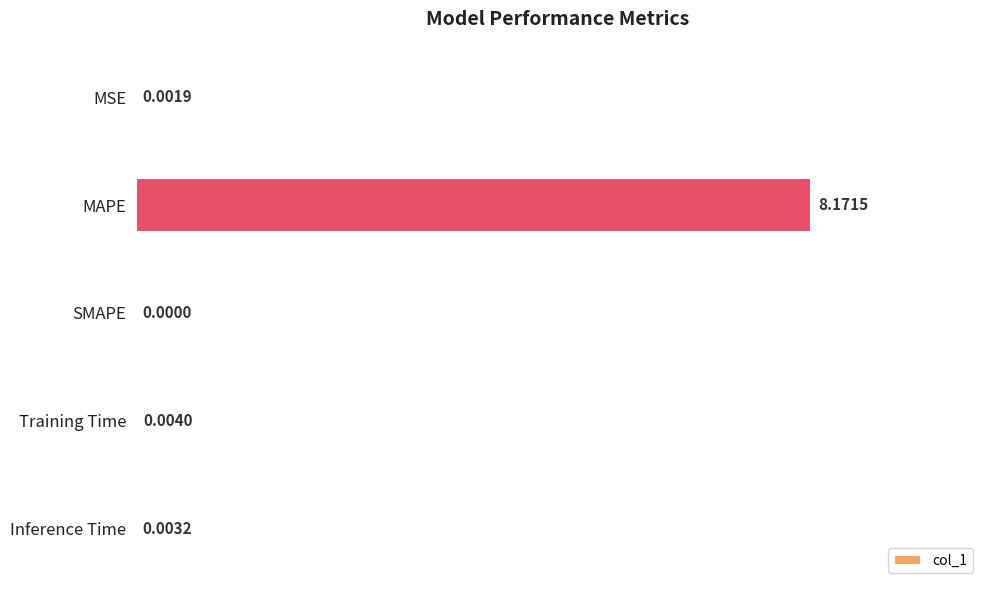

Which has a higher value, MAPE or Inference Time?

MAPE